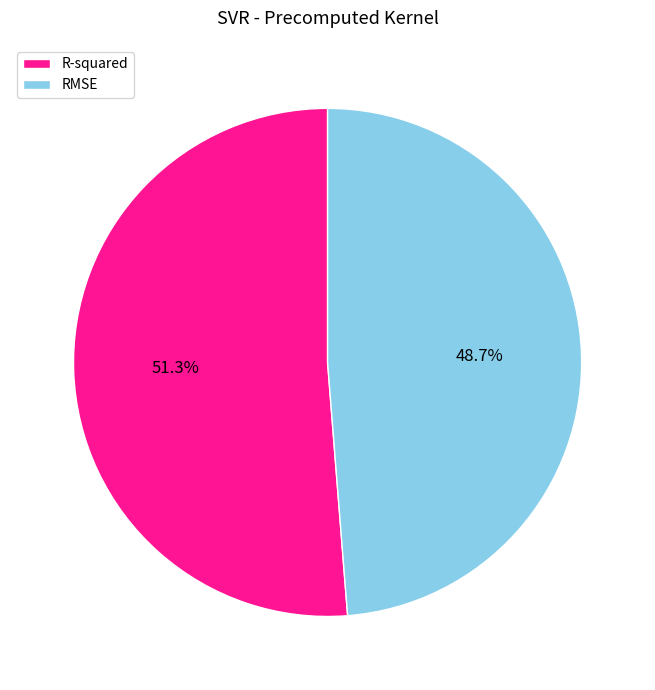

Count the number of slices in the pie.

2